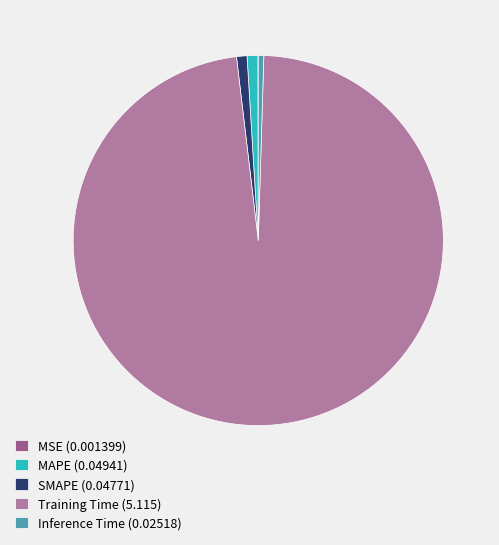

Does Training Time (5.115) represent more than half of the total?

Yes